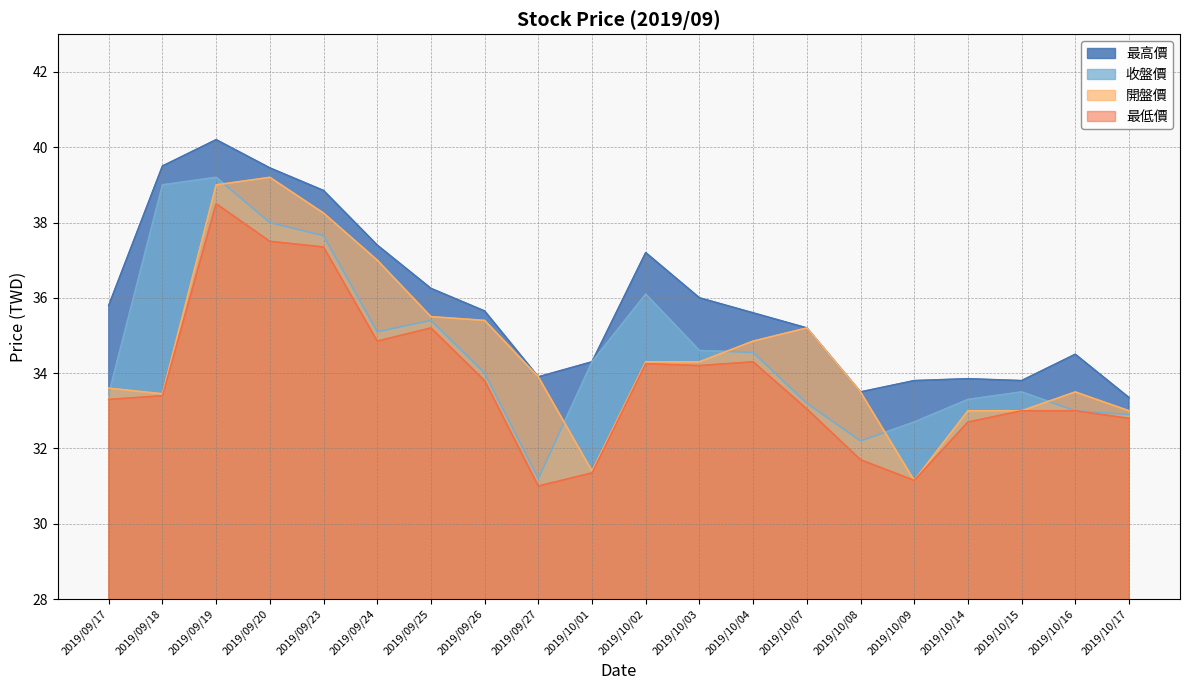

The 最低價 series shows 34.3 at 2019/10/04. True or false?

True